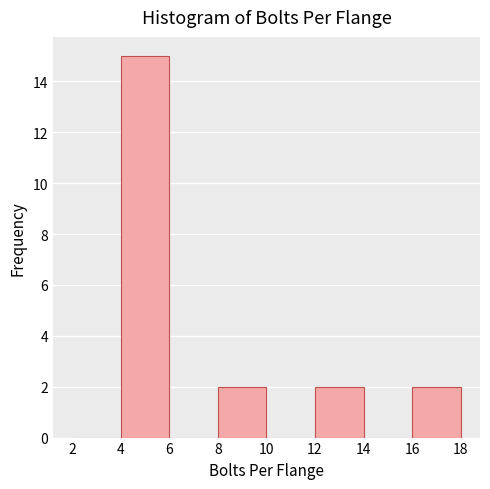

How tall is the bar that spans 8 to 10 on the x-axis? The values are not printed on the chart, so give them approximately, as read against the axis.

2